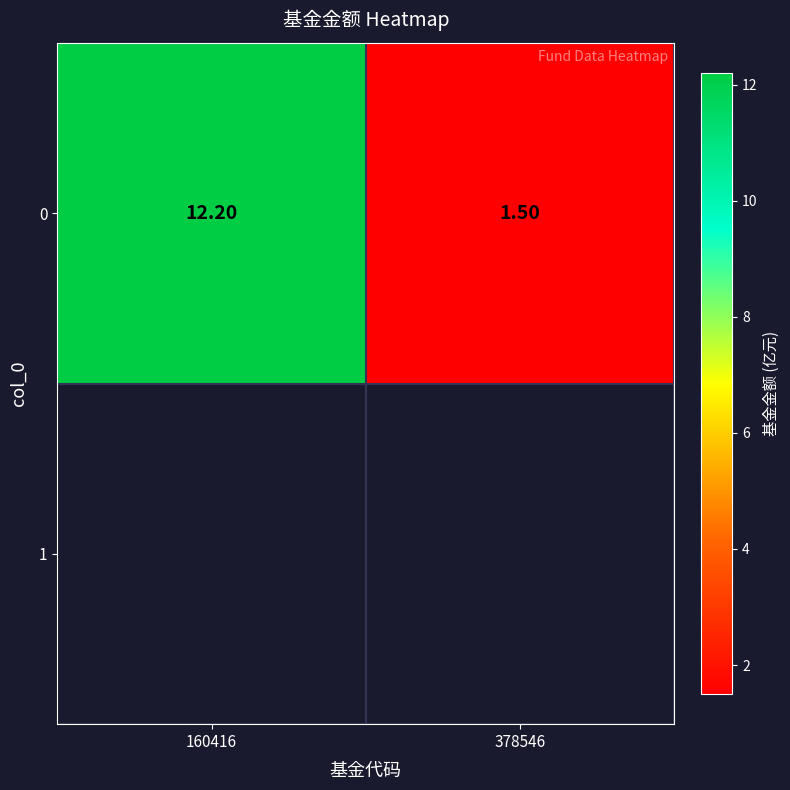

List the labels in order of value, largest first.

160416, 378546